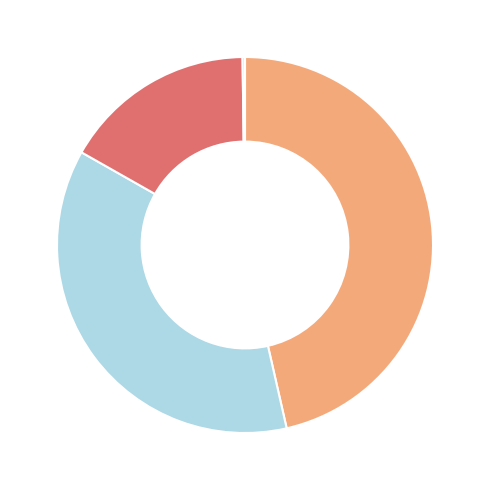

Does any single category account for the majority?

No